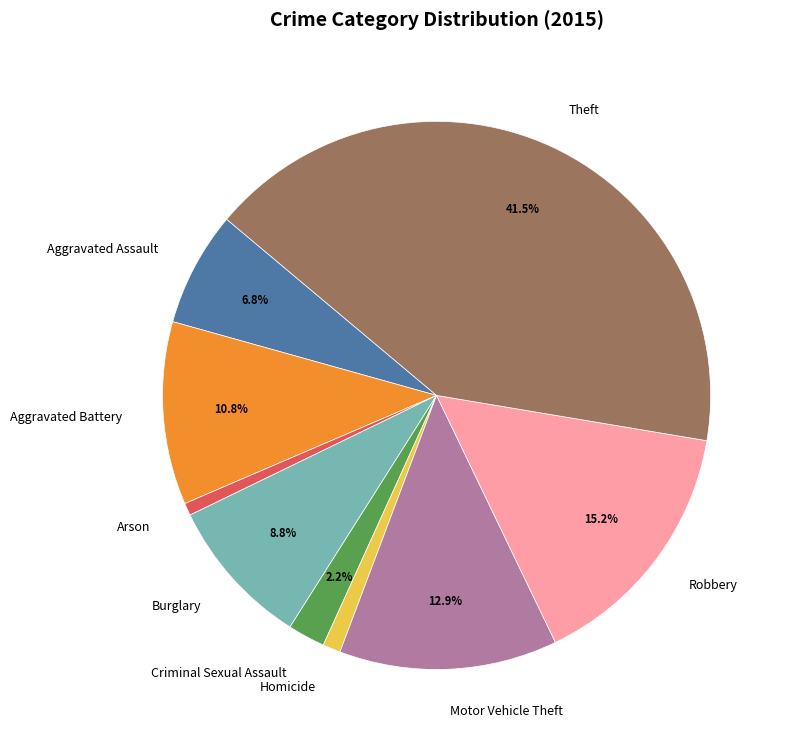

To the nearest percent, what portion does Aggravated Battery represent?

11%